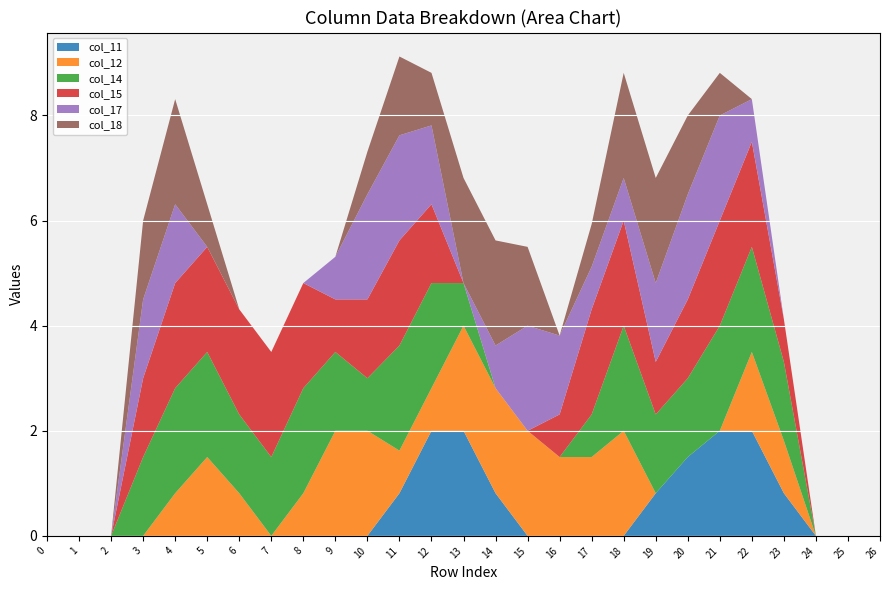

Reading right to left, extract all data points from this chart.

col_11: 0.0	0.0	0.0	0.8	2.0	2.0	1.5	0.8	0.0	0.0	0.0	0.0	0.8	2.0	2.0	0.8	0.0	0.0	0.0	0.0	0.0	0.0	0.0	0.0	0.0	0.0	0.0
col_12: 0.0	0.0	0.0	1.0	1.5	0.0	0.0	0.0	2.0	1.5	1.5	2.0	2.0	2.0	0.8	0.8	2.0	2.0	0.8	0.0	0.8	1.5	0.8	0.0	0.0	0.0	0.0
col_14: 0.0	0.0	0.0	1.5	2.0	2.0	1.5	1.5	2.0	0.8	0.0	0.0	0.0	0.8	2.0	2.0	1.0	1.5	2.0	1.5	1.5	2.0	2.0	1.5	0.0	0.0	0.0
col_15: 0.0	0.0	0.0	0.8	2.0	2.0	1.5	1.0	2.0	2.0	0.8	0.0	0.0	0.0	1.5	2.0	1.5	1.0	2.0	2.0	2.0	2.0	2.0	1.5	0.0	0.0	0.0
col_17: 0.0	0.0	0.0	0.0	0.8	2.0	2.0	1.5	0.8	0.8	1.5	2.0	0.8	0.0	1.5	2.0	2.0	0.8	0.0	0.0	0.0	0.0	1.5	1.5	0.0	0.0	0.0
col_18: 0.0	0.0	0.0	0.0	0.0	0.8	1.5	2.0	2.0	0.8	0.0	1.5	2.0	2.0	1.0	1.5	0.8	0.0	0.0	0.0	0.0	0.8	2.0	1.5	0.0	0.0	0.0